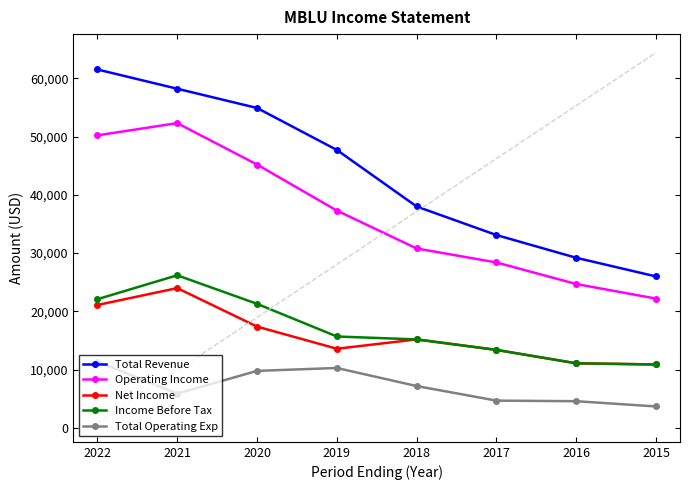

What is the smallest value displayed?

3700